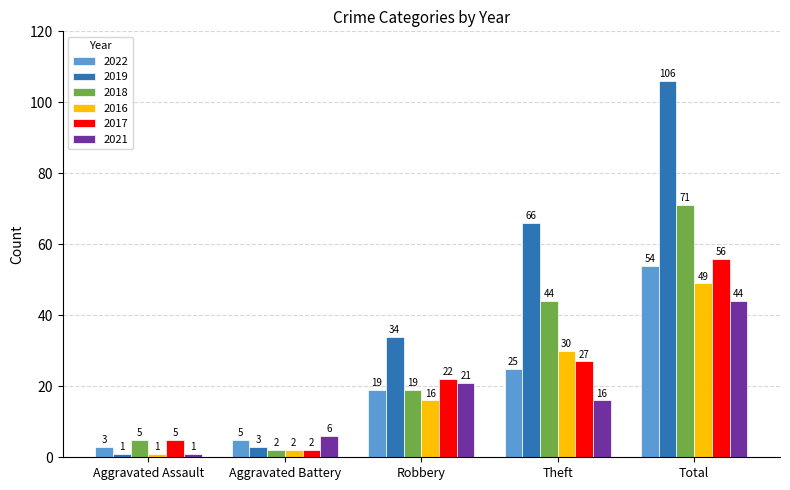

Count the number of data series in this chart.

6